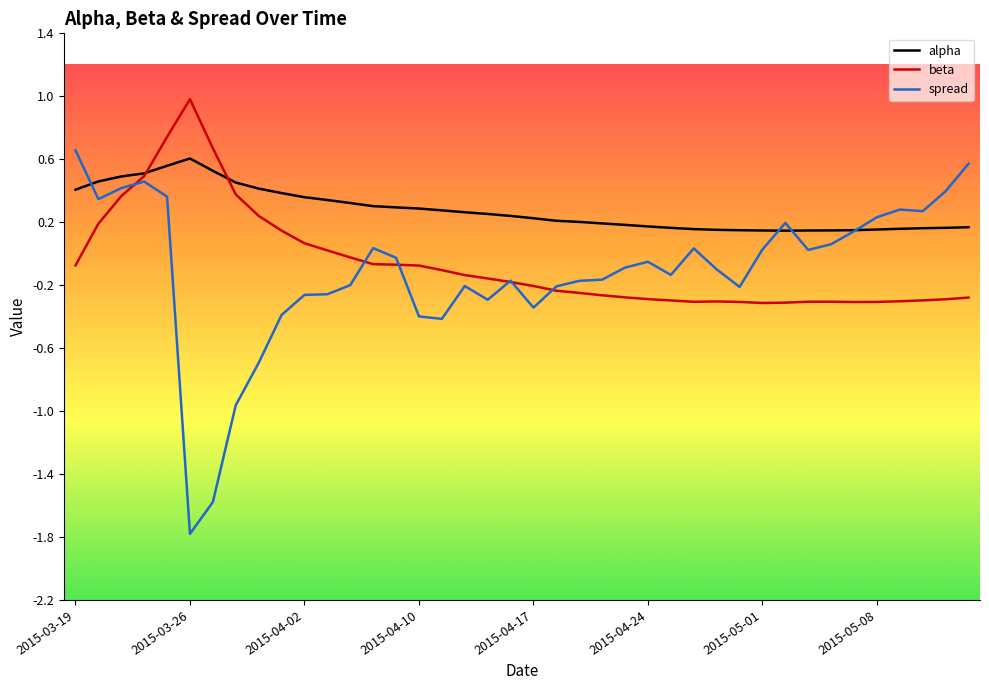

What is the maximum value shown in the chart?

1.0